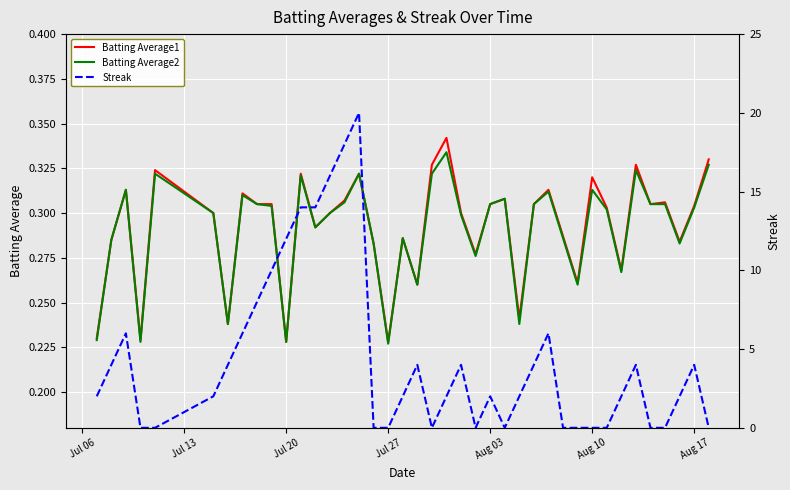

Which series has the largest range (max minus min)?

Streak